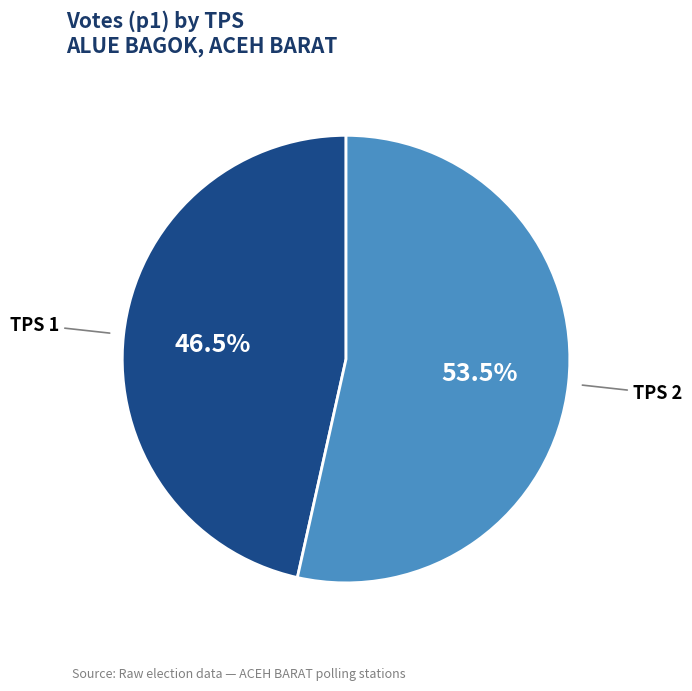

Which category has the smallest portion of the pie?

TPS 1